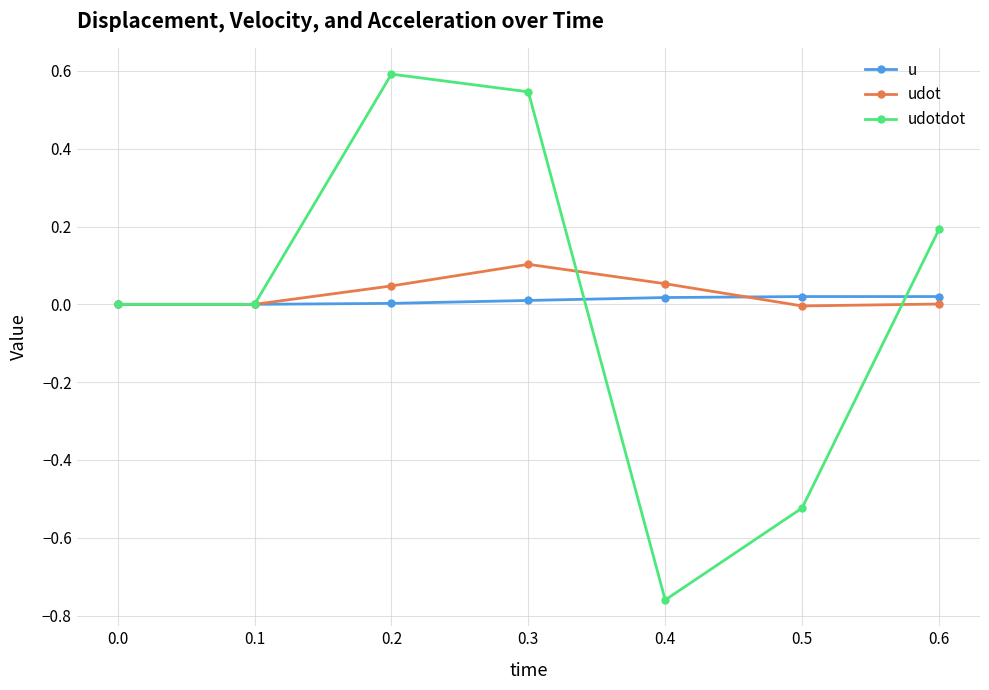

The value of udot at 0.3 is 0.1. True or false?

True